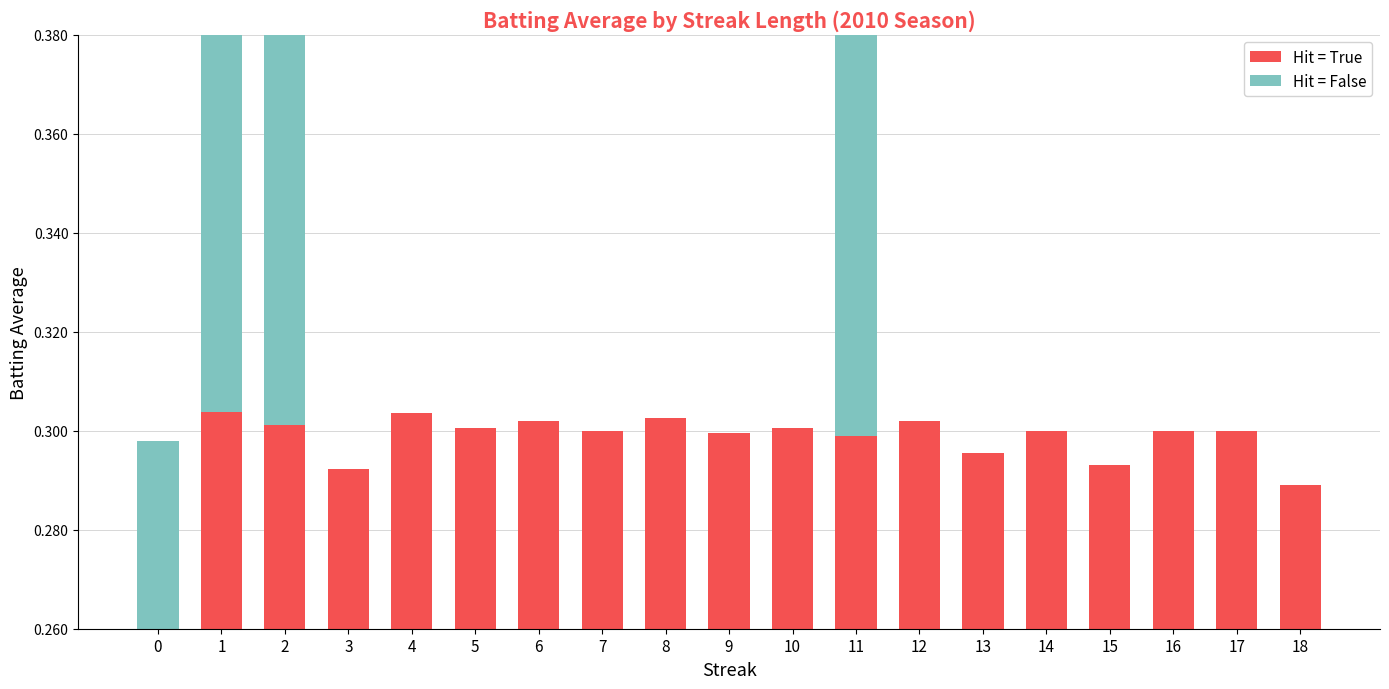

Is it true that Hit = True equals 0.5 at 12?

False